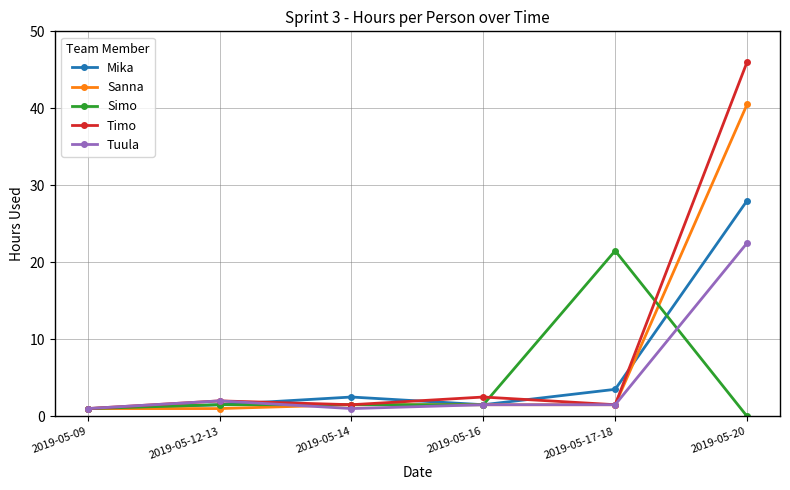

Reading left to right, what are all the values shown in this chart?

Mika: 1.0	1.5	2.5	1.5	3.5	28.0
Sanna: 1.0	1.0	1.5	1.5	1.5	40.5
Simo: 1.0	1.5	1.5	1.5	21.5	0.0
Timo: 1.0	2.0	1.5	2.5	1.5	46.0
Tuula: 1.0	2.0	1.0	1.5	1.5	22.5